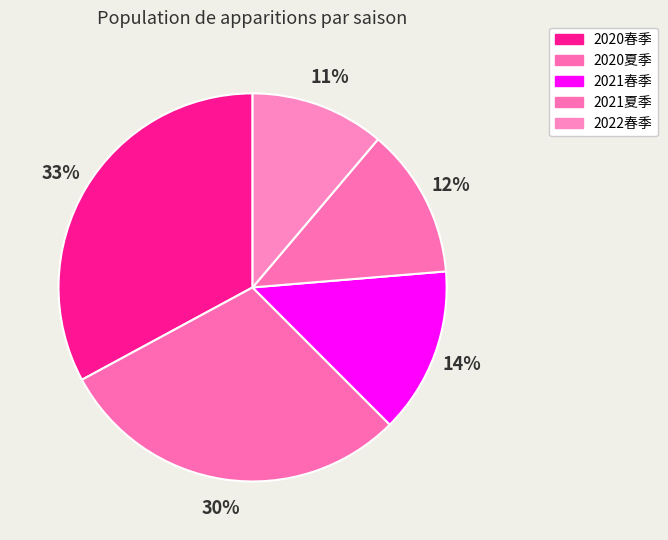

Does 2021夏季 account for over 50% of the chart?

No